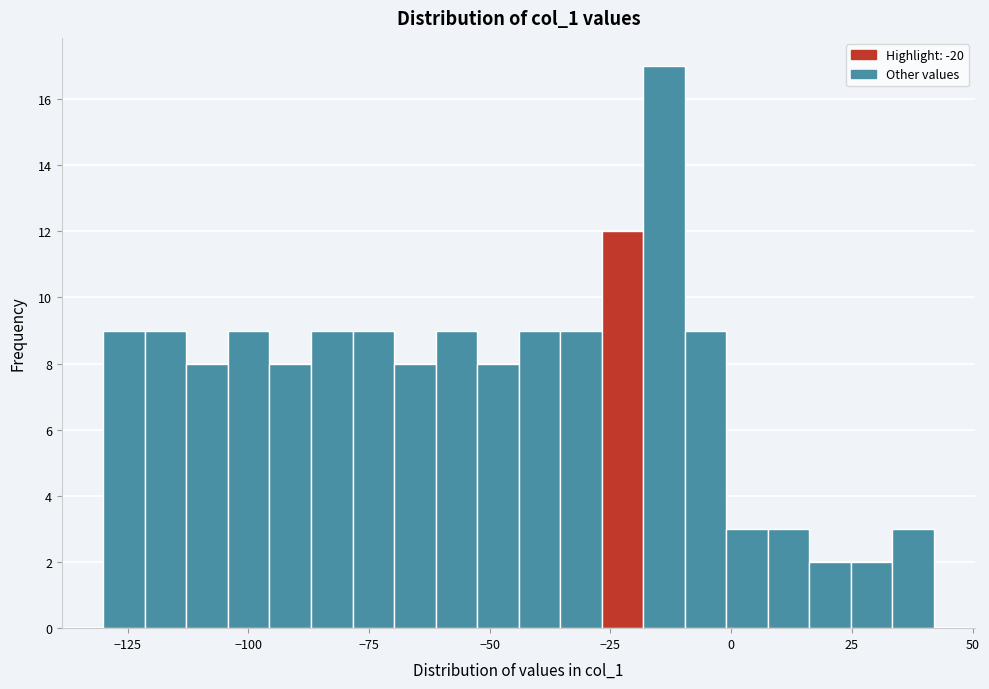

Around what value on the x-axis is the tallest bar? Give the approximate position of its centre, as read against the axis.

-15